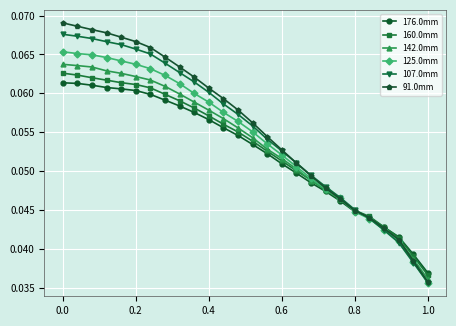

At how many categories does at least one series exceed 0?

26